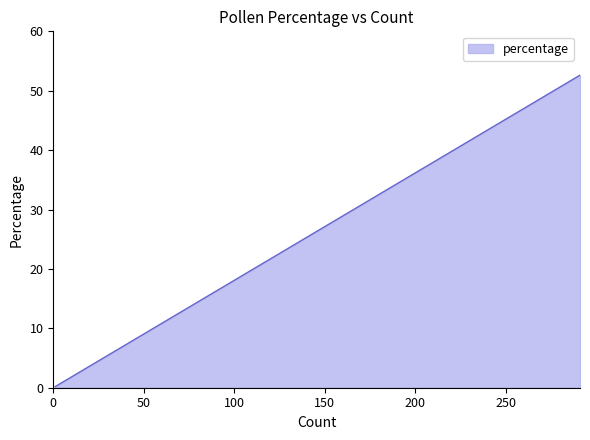

What is the difference between the maximum and minimum values?

52.4